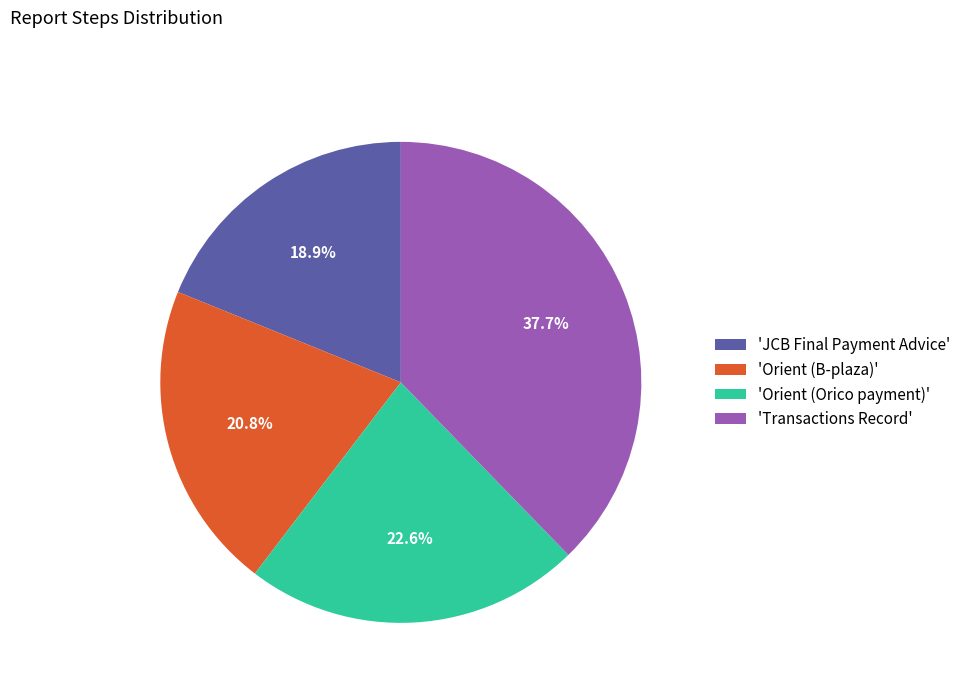

Approximately how many times larger is the value at 'Transactions Record' compared to 'Orient (B-plaza)'?

1.8